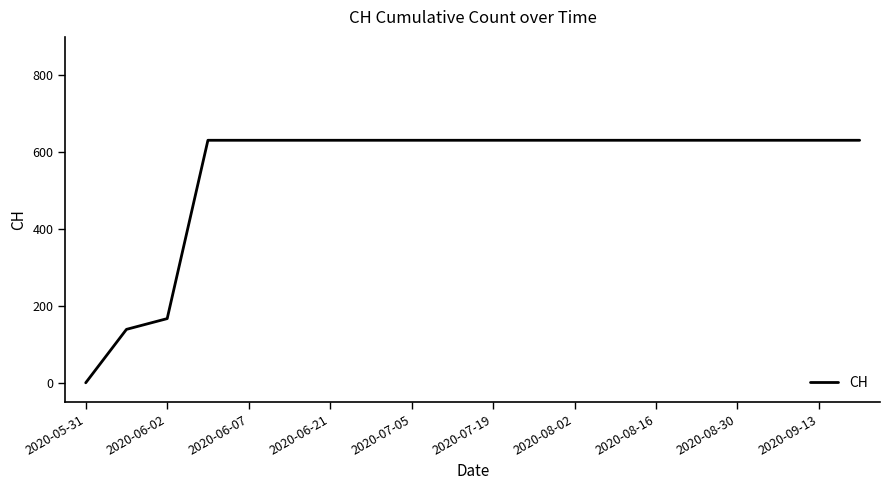

What is the difference between the maximum and minimum values?

631